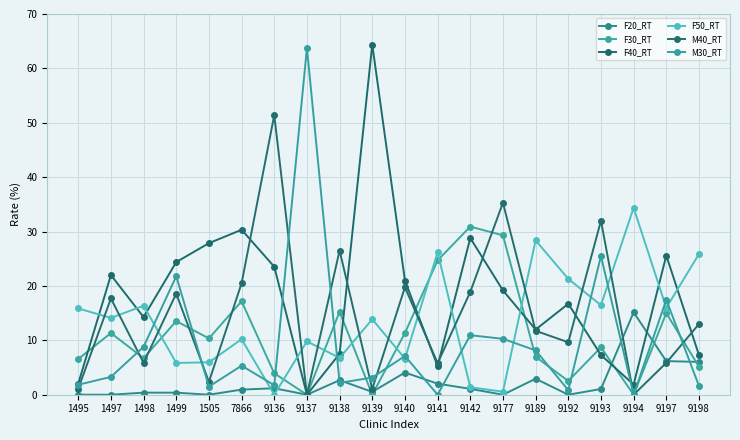

True or false: F50_RT has more than 2 interior local peaks.

True